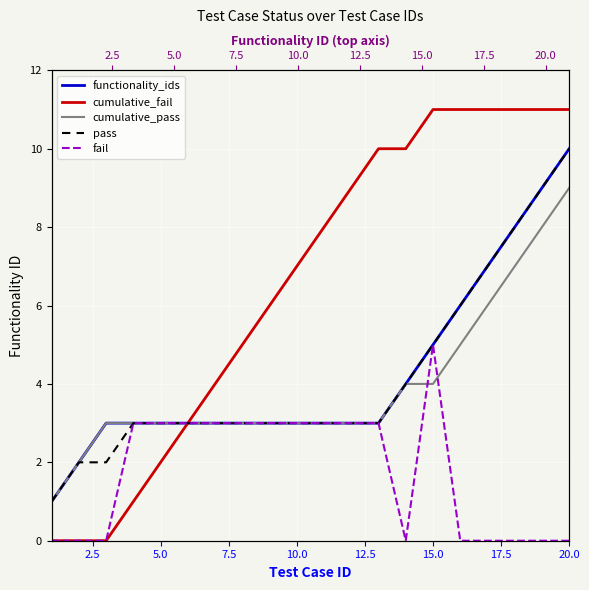

How many lines are shown in the chart?

5